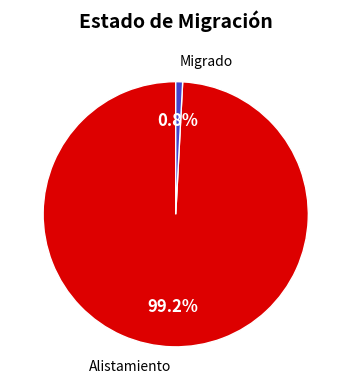

What portion of the pie excludes Alistamiento?

0.8%